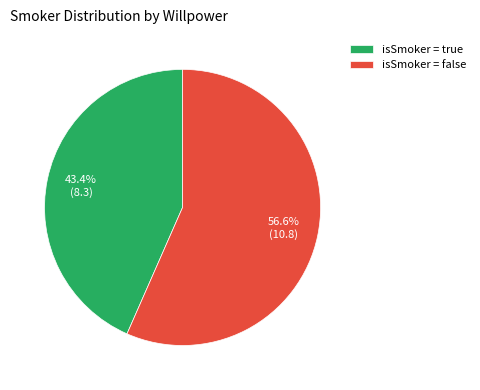

Between isSmoker = true and isSmoker = false, which is larger?

isSmoker = false